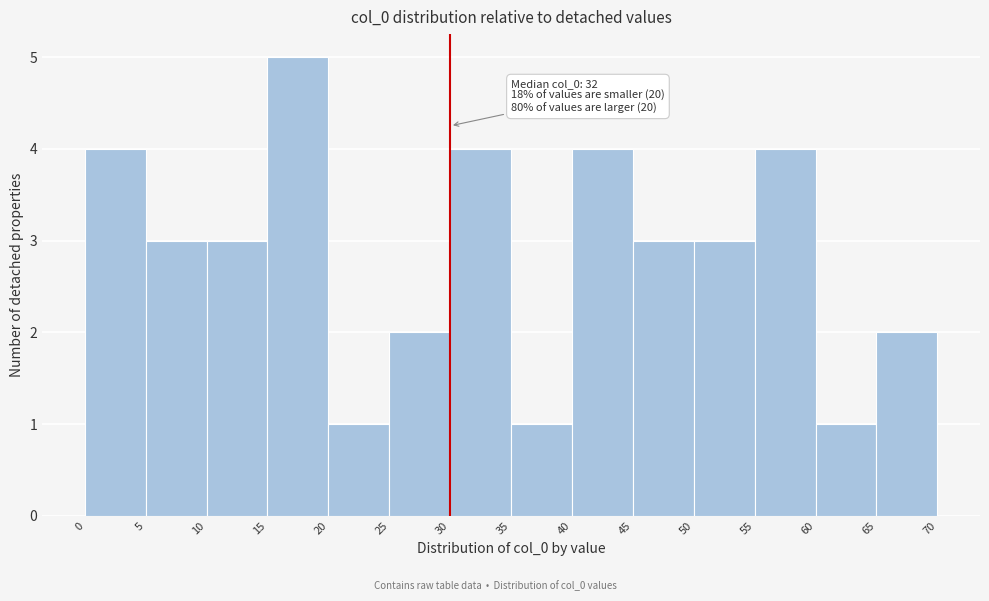

Over which range of the x-axis is the bar tallest?

15 to 20